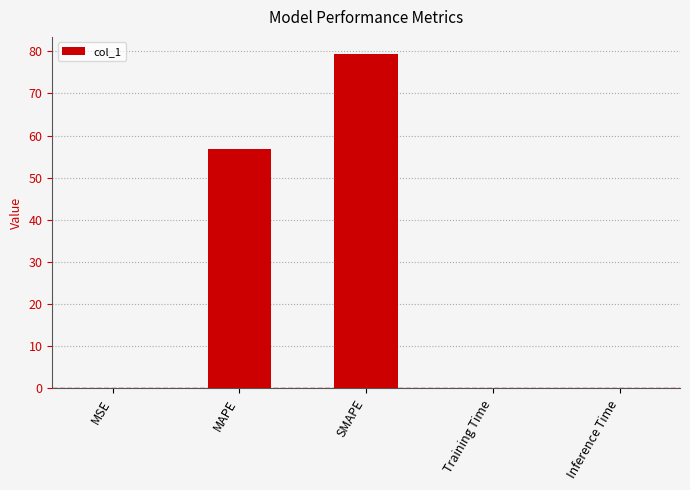

What value does the data have at SMAPE?

79.5